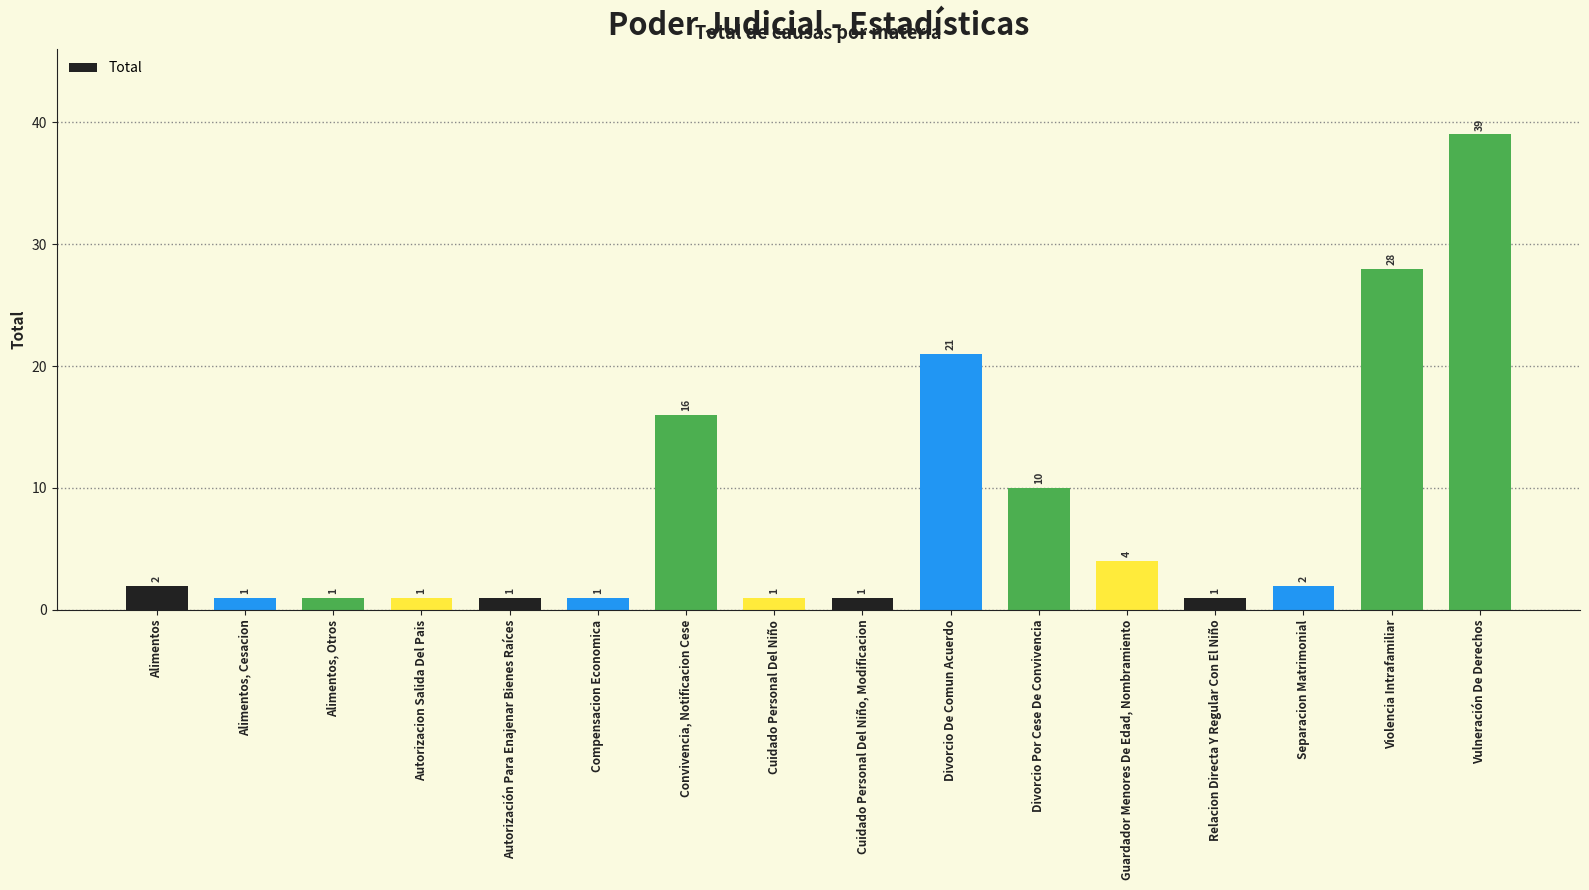

What is the change in value from Alimentos to Relacion Directa Y Regular Con El Niño?

-1